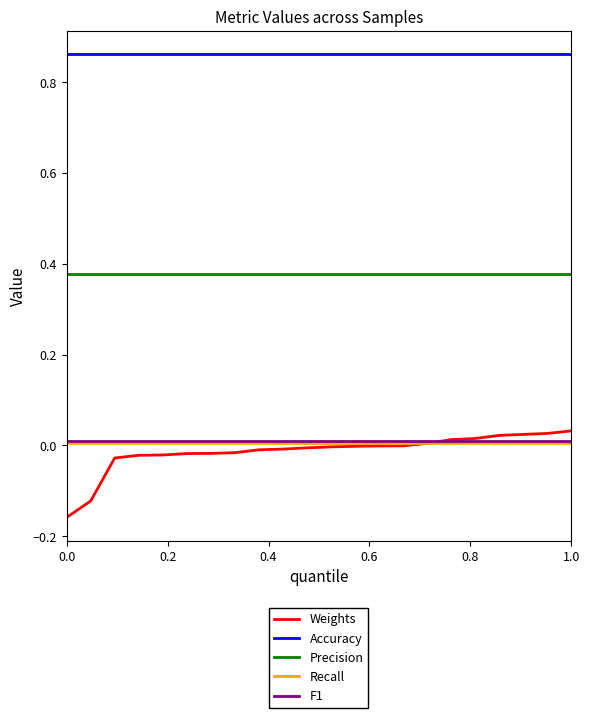

True or false: F1 and Accuracy intersect in this chart.

False